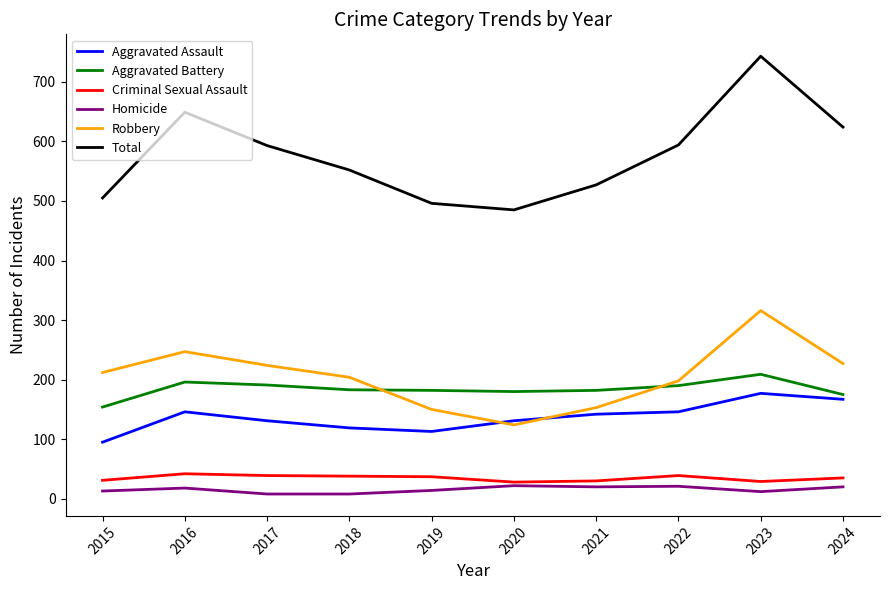

Which category has the lowest value in the Aggravated Assault series?

2015